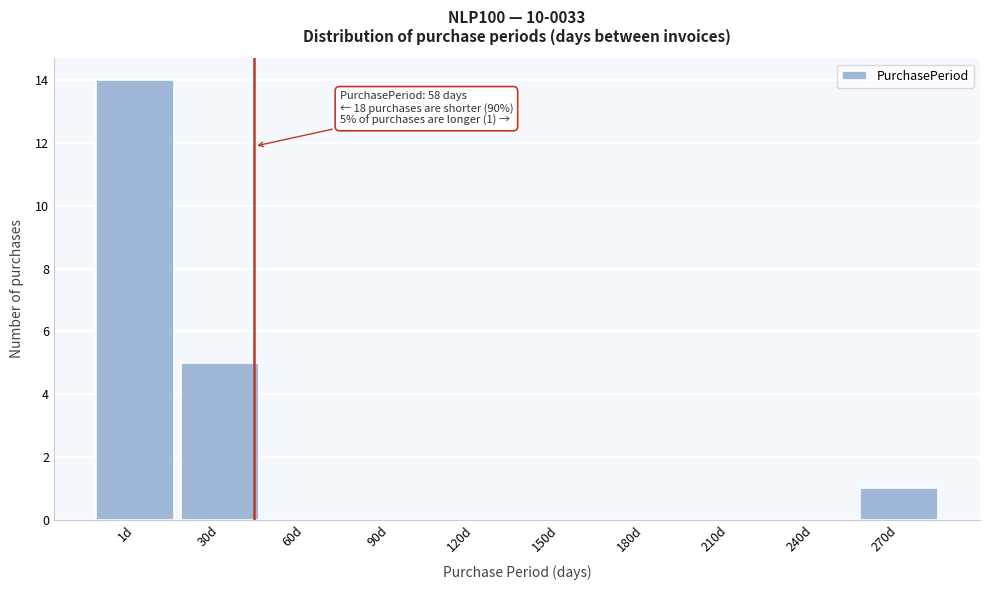

Reading left to right, what are all the values shown in this chart?

1d=14	30d=5	60d=0	90d=0	120d=0	150d=0	180d=0	210d=0	240d=0	270d=1